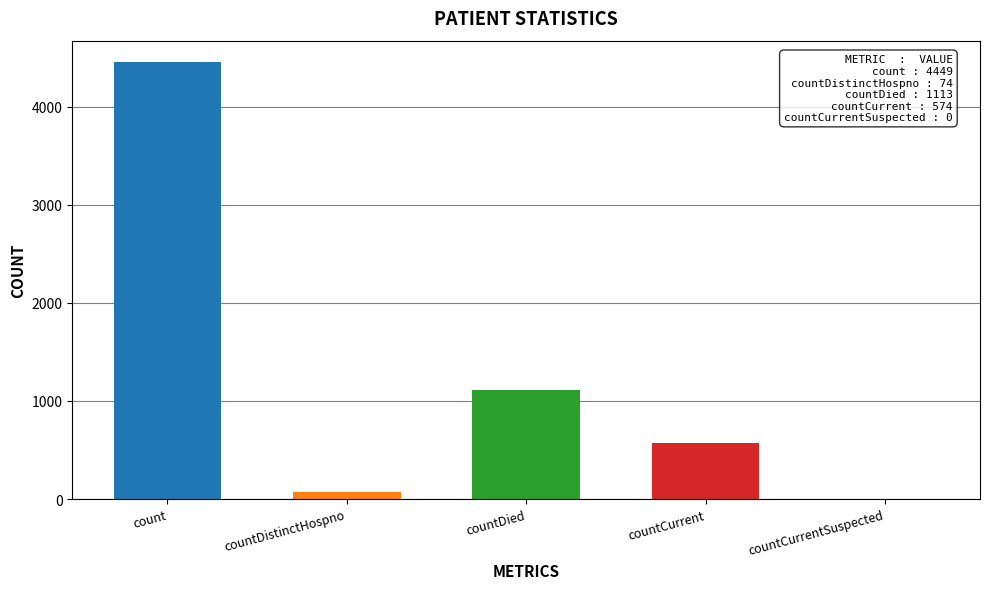

How many data points does each series have?

5